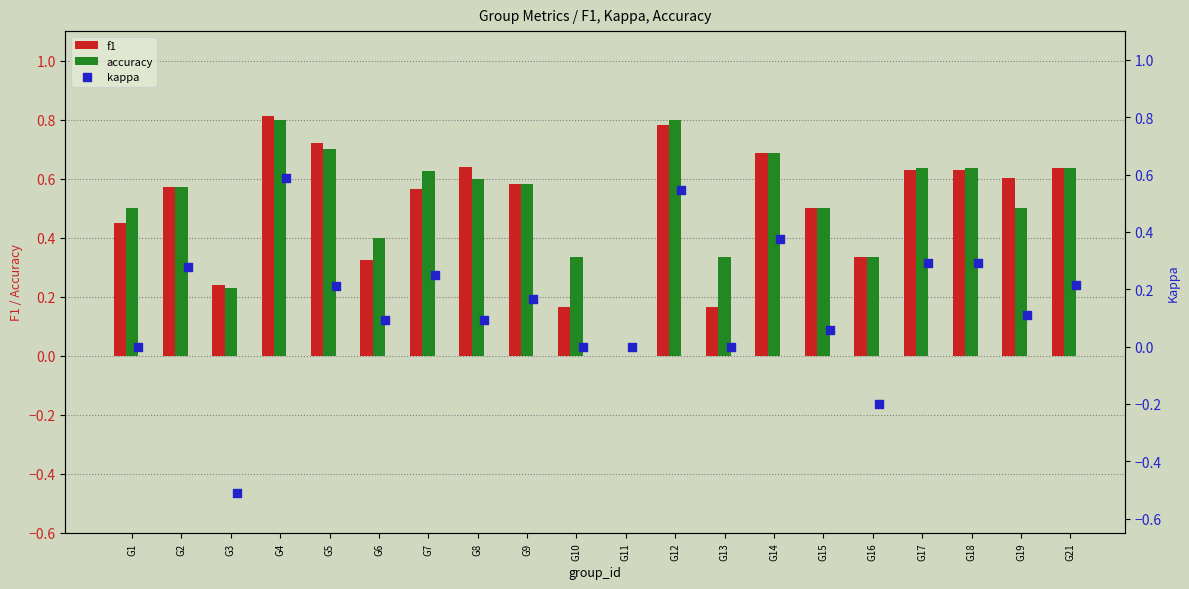

The accuracy series shows 0.5 at G19. True or false?

True